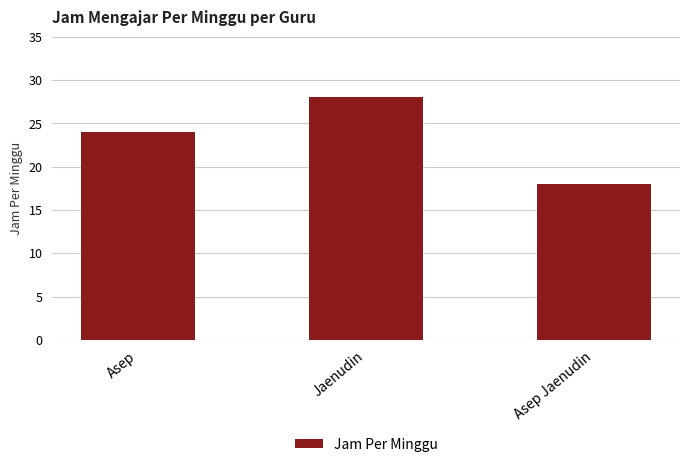

Are the bars horizontal?

No